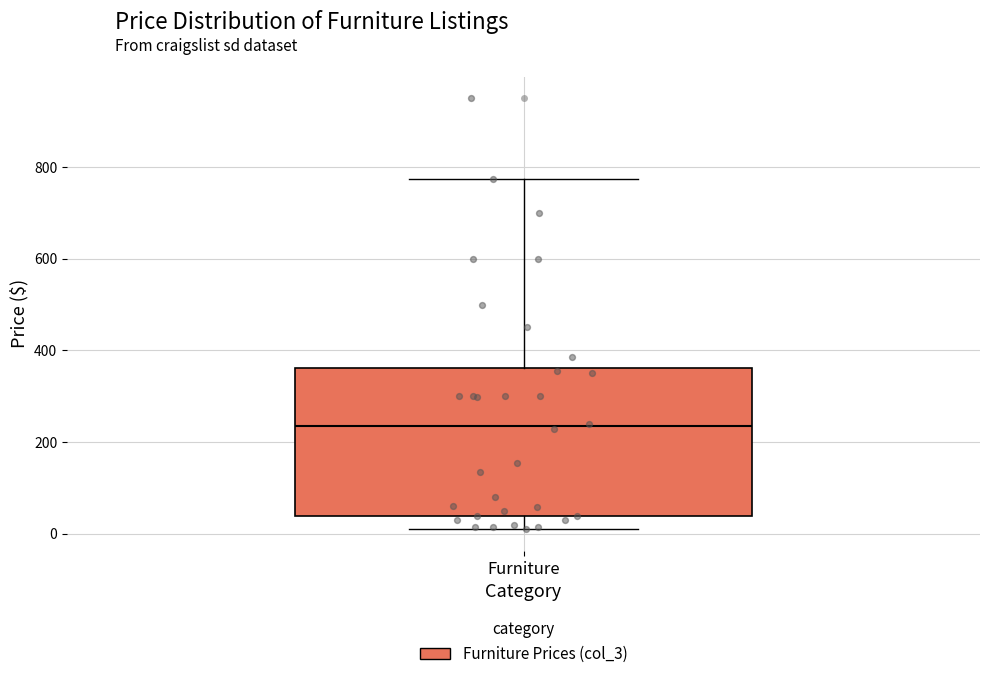

Transcribe this box plot: give where the median line is, the range the box spans, and where the two whiskers end, as read against the y-axis. The values are not printed on the chart, so give them approximately, as read against the axis.

median 240, box 40 to 360, whiskers 20 to 780